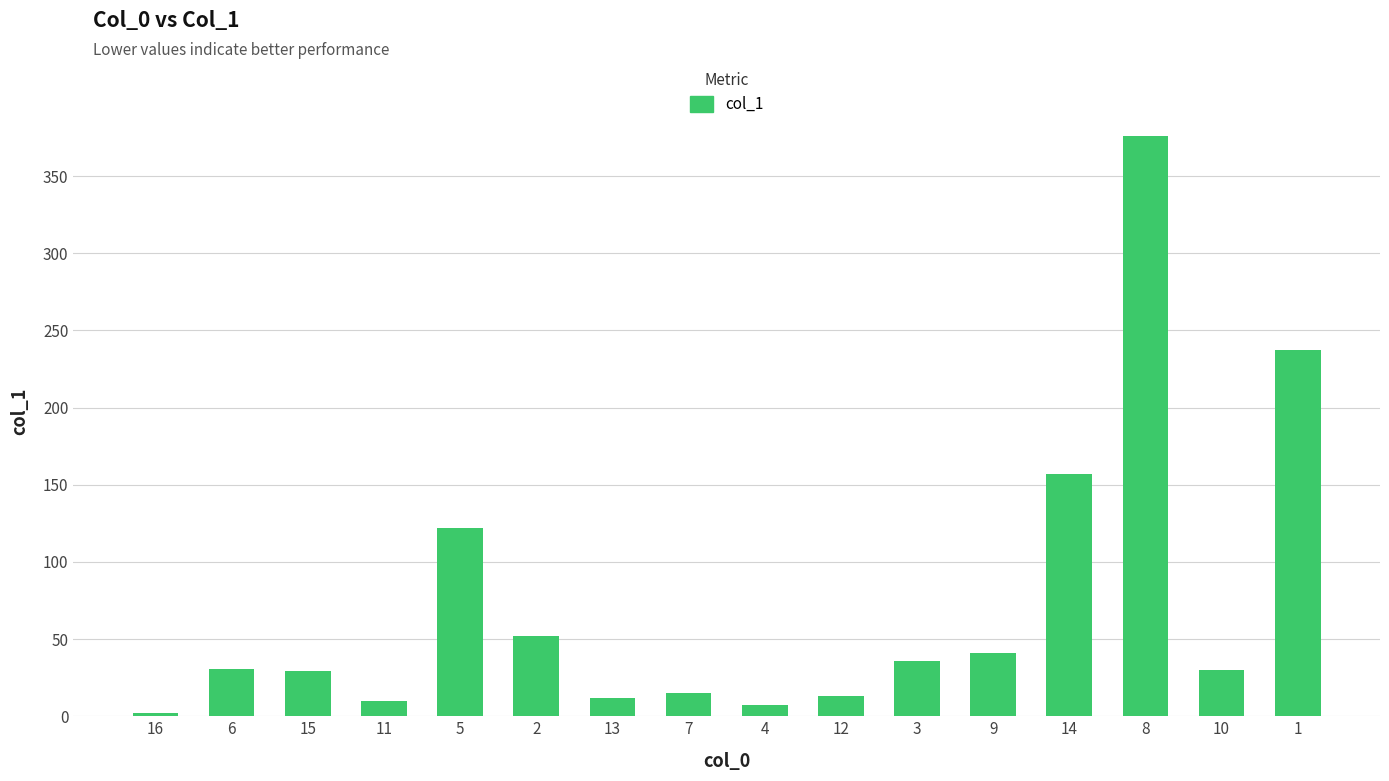

Approximately how many times larger is the value at 8 compared to 2?

7.2